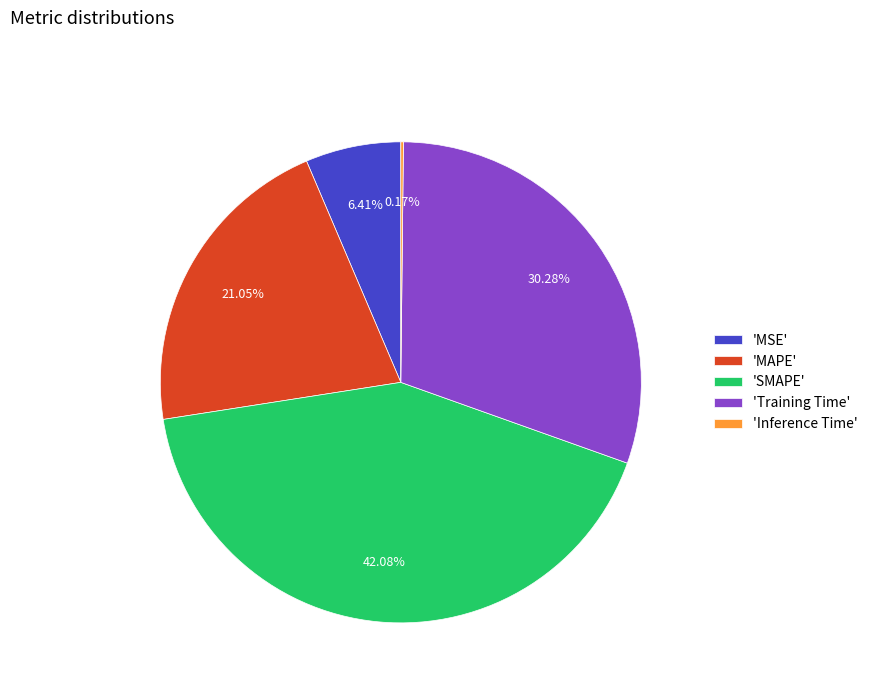

Do 'SMAPE' and 'Training Time' together represent more than half of the pie?

Yes